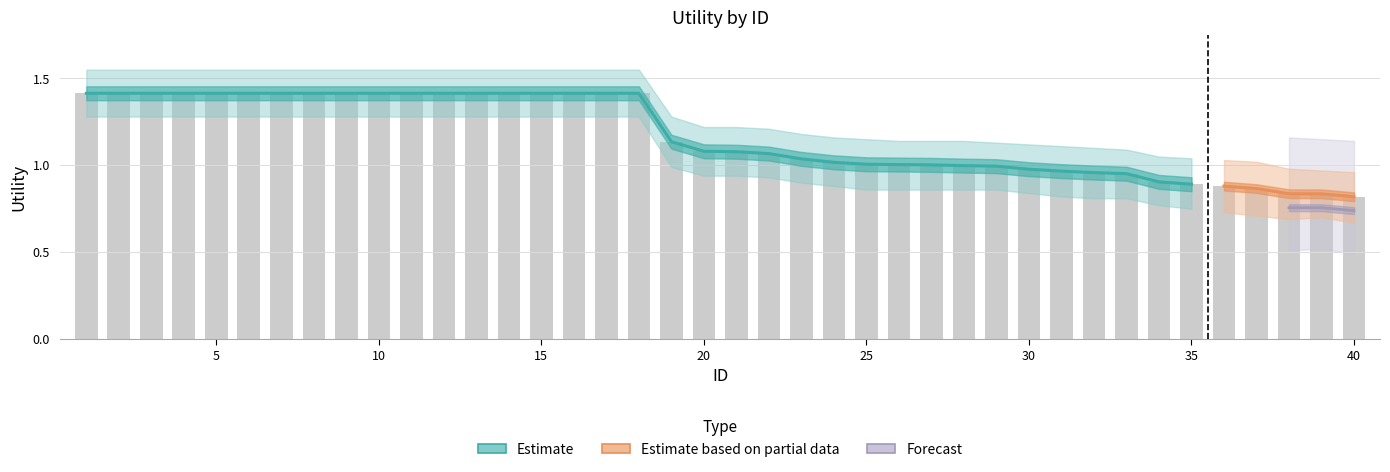

Between 35 and 4, which is larger?

4